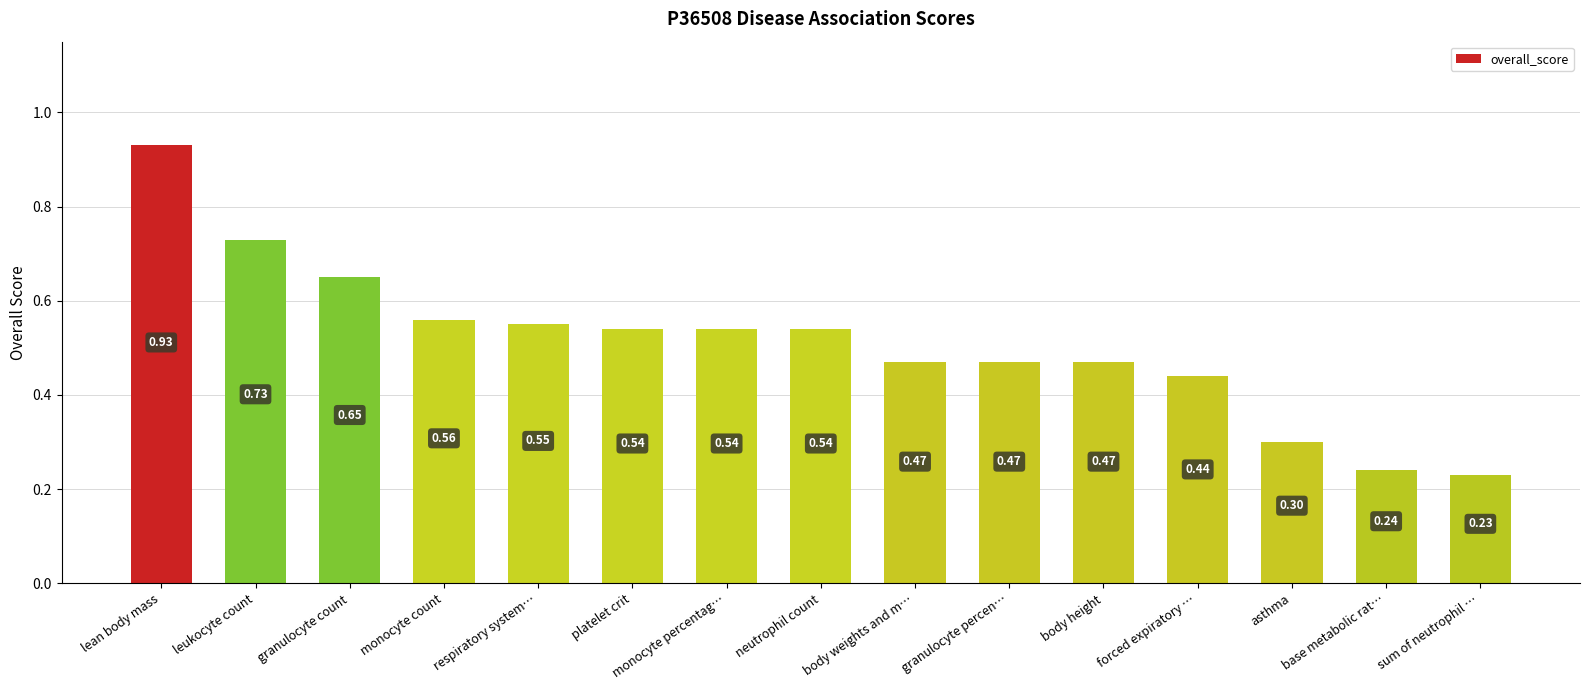

Which label corresponds to the largest value in the chart?

lean body mass